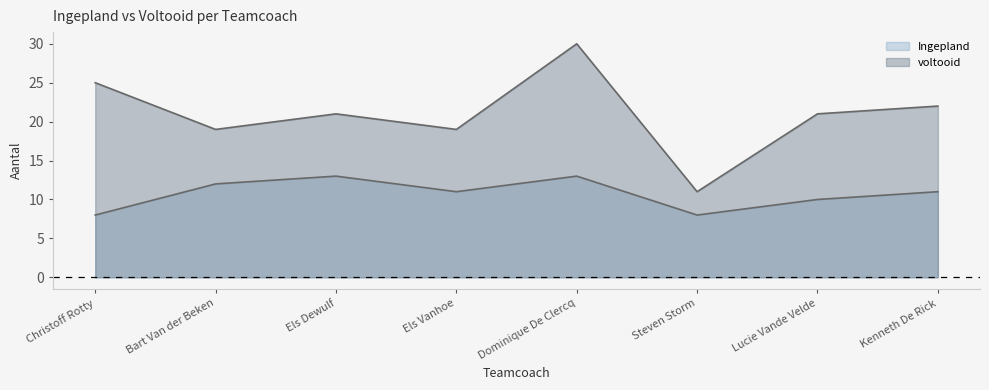

The voltooid series shows 21 at Lucie Vande Velde. True or false?

True